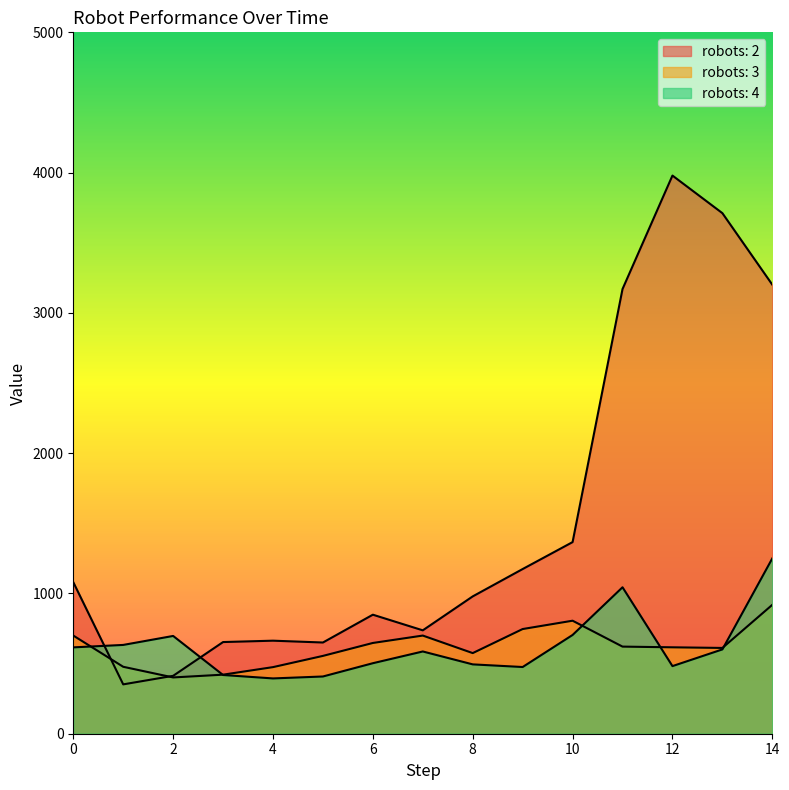

How many series are shown in this chart?

3